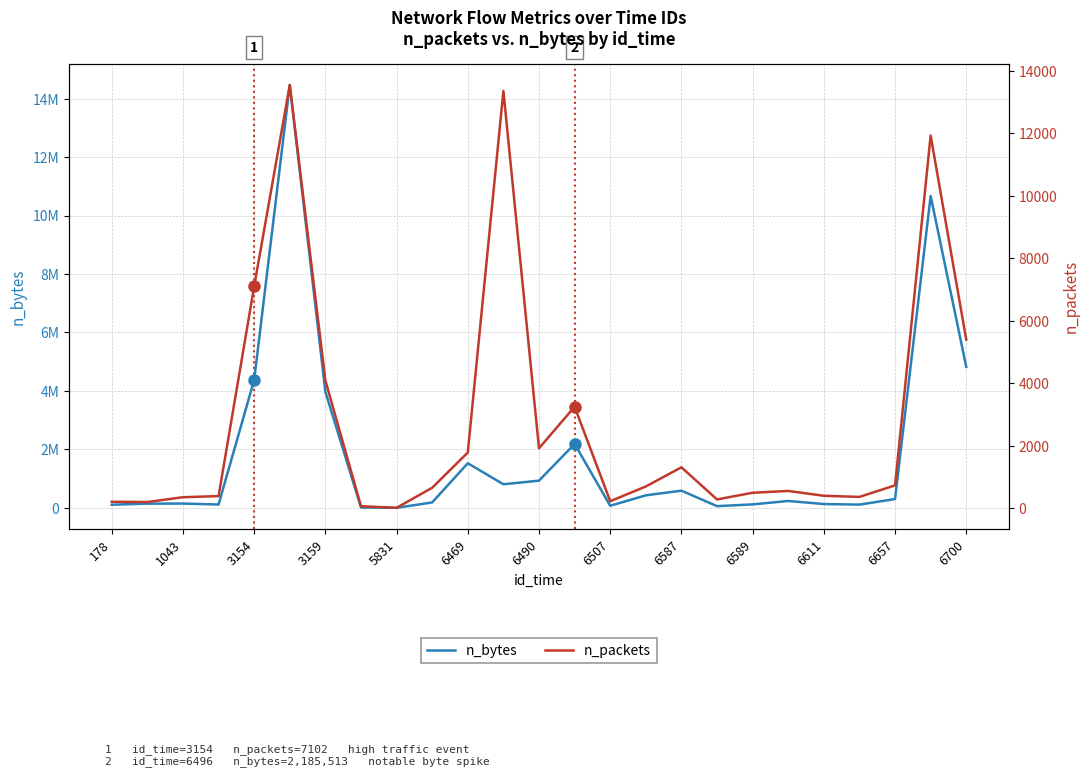

Does the chart have visible grid lines?

Yes